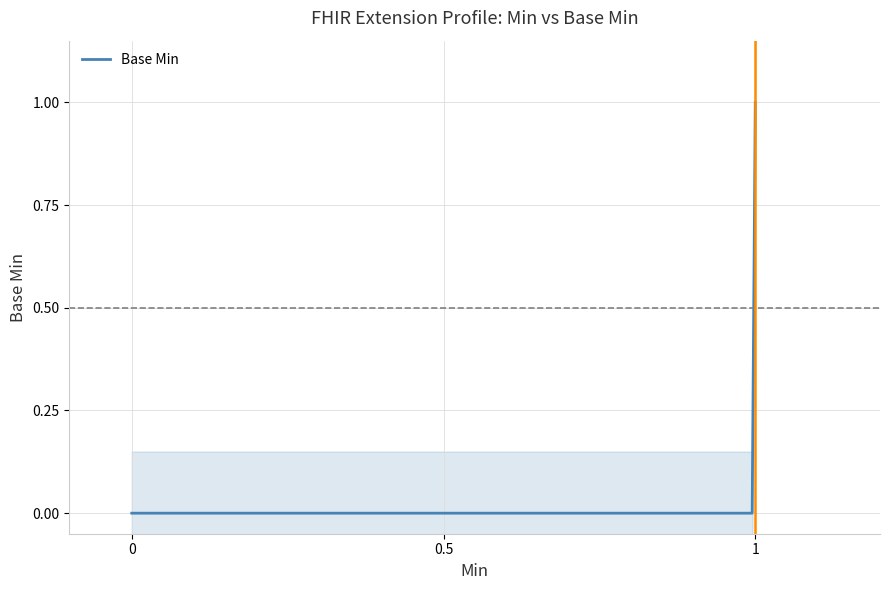

Does the chart display data point markers on the line(s)?

No